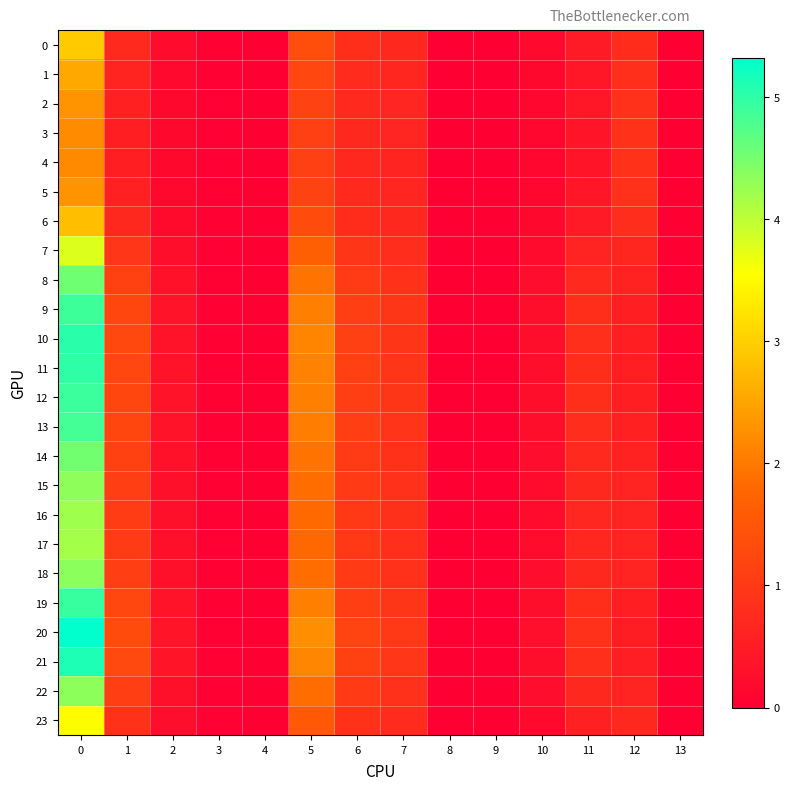

Reading left to right, what are all the values shown in this chart?

0: 0=2.9	1=0.7	2=0.2	3=0.0	4=0.0	5=1.4	6=0.8	7=0.7	8=0.0	9=0.0	10=0.2	11=0.5	12=0.8	13=0.0
1: 0=2.5	1=0.6	2=0.2	3=0.0	4=0.0	5=1.2	6=0.8	7=0.7	8=0.0	9=0.0	10=0.2	11=0.4	12=0.8	13=0.0
2: 0=2.3	1=0.6	2=0.2	3=0.0	4=0.0	5=1.2	6=0.7	7=0.7	8=0.0	9=0.0	10=0.1	11=0.4	12=0.9	13=0.0
3: 0=2.2	1=0.6	2=0.2	3=0.0	4=0.0	5=1.1	6=0.7	7=0.6	8=0.0	9=0.0	10=0.1	11=0.4	12=0.9	13=0.0
4: 0=2.2	1=0.6	2=0.1	3=0.0	4=0.0	5=1.1	6=0.7	7=0.6	8=0.0	9=0.0	10=0.1	11=0.4	12=0.9	13=0.0
5: 0=2.3	1=0.6	2=0.2	3=0.0	4=0.0	5=1.2	6=0.7	7=0.7	8=0.0	9=0.0	10=0.1	11=0.4	12=0.9	13=0.0
6: 0=2.8	1=0.7	2=0.2	3=0.0	4=0.0	5=1.3	6=0.8	7=0.7	8=0.0	9=0.0	10=0.2	11=0.5	12=0.8	13=0.0
7: 0=3.8	1=1.0	2=0.3	3=0.0	4=0.0	5=1.7	6=0.9	7=0.8	8=0.0	9=0.0	10=0.2	11=0.6	12=0.7	13=0.0
8: 0=4.5	1=1.1	2=0.3	3=0.0	4=0.0	5=1.9	6=1.0	7=0.9	8=0.0	9=0.0	10=0.2	11=0.7	12=0.6	13=0.0
9: 0=4.9	1=1.2	2=0.3	3=0.0	4=0.0	5=2.1	6=1.1	7=0.9	8=0.0	9=0.0	10=0.3	11=0.8	12=0.6	13=0.0
10: 0=5.0	1=1.3	2=0.3	3=0.0	4=0.0	5=2.1	6=1.1	7=0.9	8=0.0	9=0.0	10=0.3	11=0.8	12=0.5	13=0.0
11: 0=5.0	1=1.3	2=0.3	3=0.0	4=0.0	5=2.1	6=1.1	7=0.9	8=0.0	9=0.0	10=0.3	11=0.8	12=0.5	13=0.0
12: 0=4.9	1=1.2	2=0.3	3=0.0	4=0.0	5=2.1	6=1.1	7=0.9	8=0.0	9=0.0	10=0.3	11=0.8	12=0.6	13=0.0
13: 0=4.8	1=1.2	2=0.3	3=0.0	4=0.0	5=2.1	6=1.1	7=0.9	8=0.0	9=0.0	10=0.3	11=0.8	12=0.6	13=0.0
14: 0=4.5	1=1.1	2=0.3	3=0.0	4=0.0	5=1.9	6=1.0	7=0.9	8=0.0	9=0.0	10=0.2	11=0.7	12=0.6	13=0.0
15: 0=4.3	1=1.1	2=0.3	3=0.0	4=0.0	5=1.9	6=1.0	7=0.9	8=0.0	9=0.0	10=0.2	11=0.7	12=0.6	13=0.0
16: 0=4.2	1=1.1	2=0.3	3=0.0	4=0.0	5=1.8	6=1.0	7=0.8	8=0.0	9=0.0	10=0.2	11=0.7	12=0.6	13=0.0
17: 0=4.2	1=1.0	2=0.3	3=0.0	4=0.0	5=1.8	6=1.0	7=0.8	8=0.0	9=0.0	10=0.2	11=0.7	12=0.6	13=0.0
18: 0=4.3	1=1.1	2=0.3	3=0.0	4=0.0	5=1.9	6=1.0	7=0.9	8=0.0	9=0.0	10=0.2	11=0.7	12=0.6	13=0.0
19: 0=4.9	1=1.2	2=0.3	3=0.0	4=0.0	5=2.1	6=1.1	7=0.9	8=0.0	9=0.0	10=0.3	11=0.8	12=0.6	13=0.0
20: 0=5.3	1=1.3	2=0.4	3=0.0	4=0.0	5=2.2	6=1.2	7=1.0	8=0.0	9=0.0	10=0.3	11=0.9	12=0.5	13=0.0
21: 0=5.1	1=1.3	2=0.4	3=0.0	4=0.0	5=2.2	6=1.1	7=1.0	8=0.0	9=0.0	10=0.3	11=0.8	12=0.5	13=0.0
22: 0=4.3	1=1.1	2=0.3	3=0.0	4=0.0	5=1.9	6=1.0	7=0.9	8=0.0	9=0.0	10=0.2	11=0.7	12=0.6	13=0.0
23: 0=3.5	1=0.9	2=0.2	3=0.0	4=0.0	5=1.6	6=0.9	7=0.8	8=0.0	9=0.0	10=0.2	11=0.6	12=0.7	13=0.0